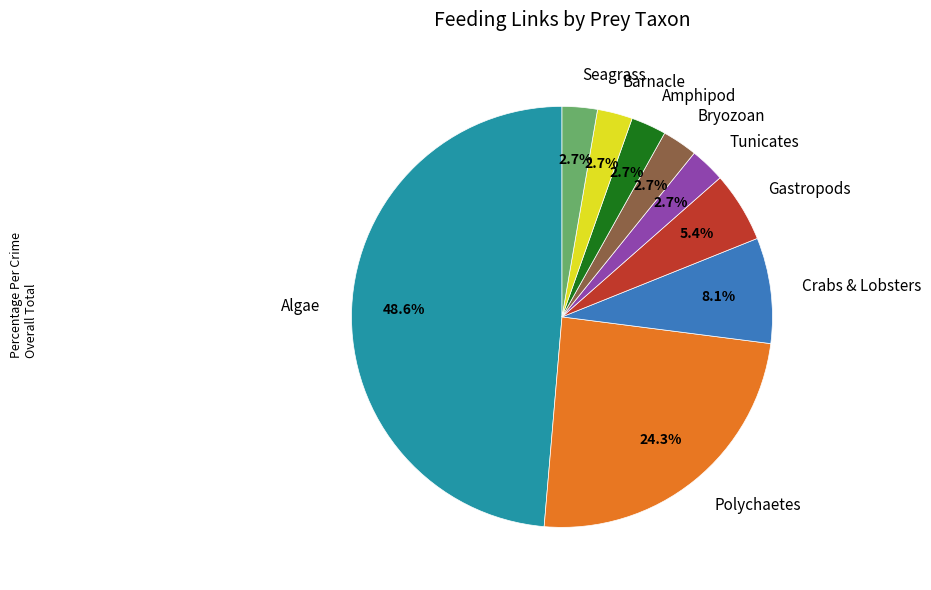

Does Polychaetes account for over 50% of the chart?

No